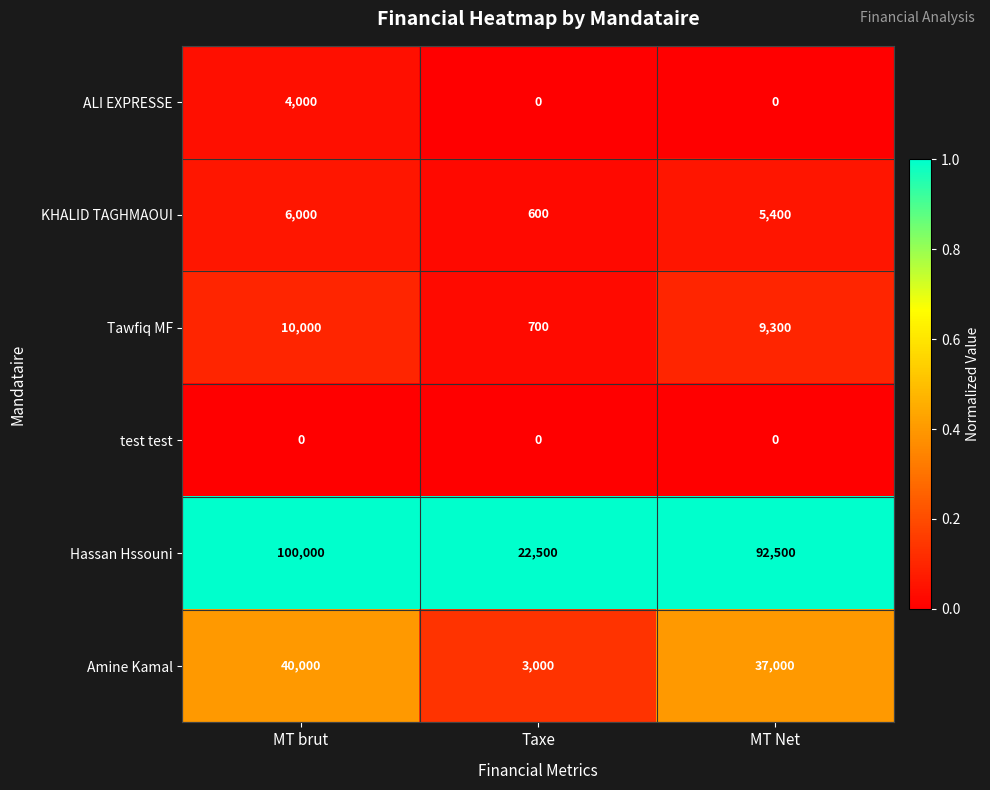

What is the difference between the highest and lowest values at Taxe?

22500